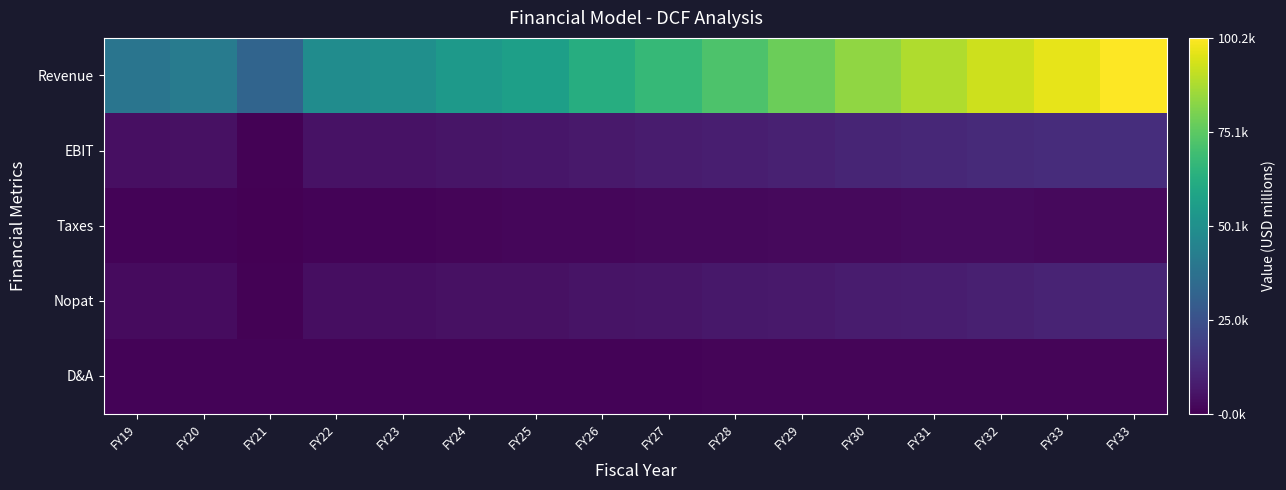

Which series has the largest total across all categories?

Revenue